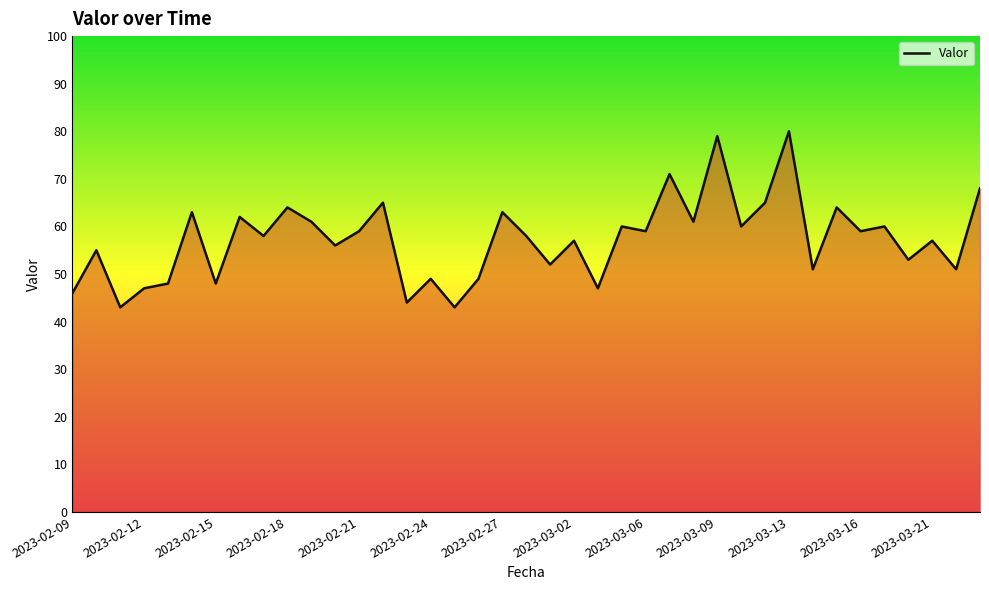

What is the smallest value displayed?

43